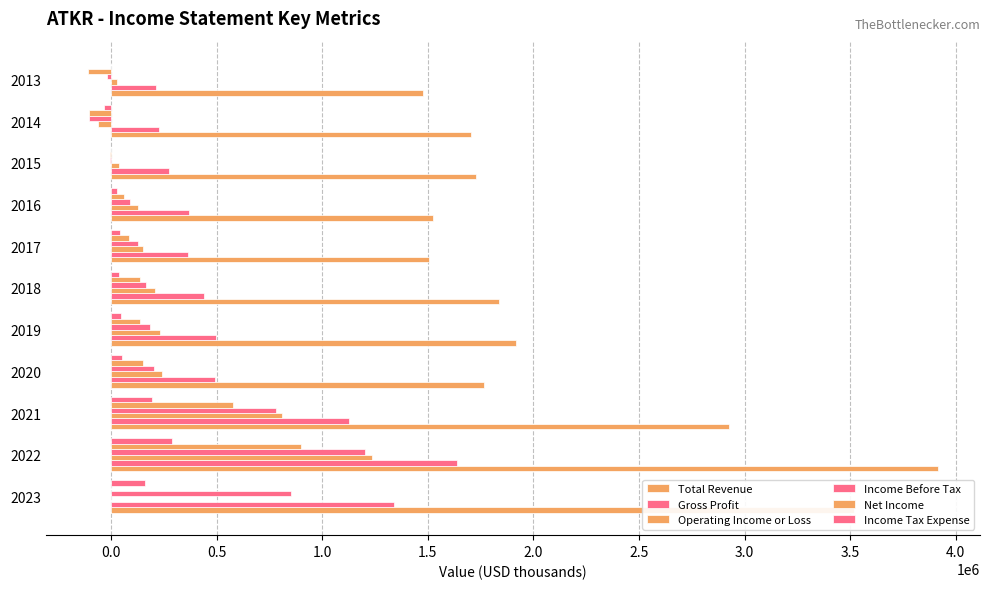

What is the value of the Income Before Tax bar at the 8th from the left?

86800